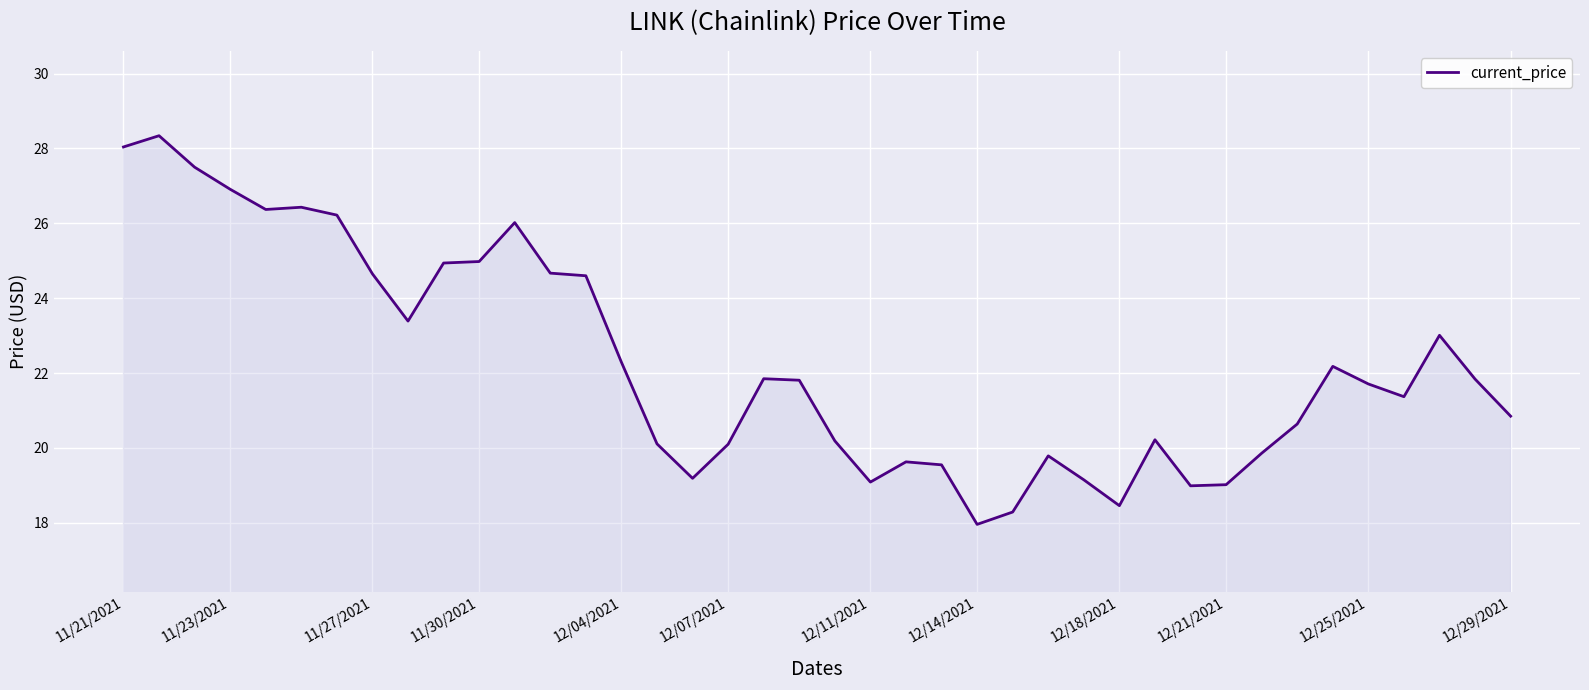

What is the smallest value displayed?

18.0